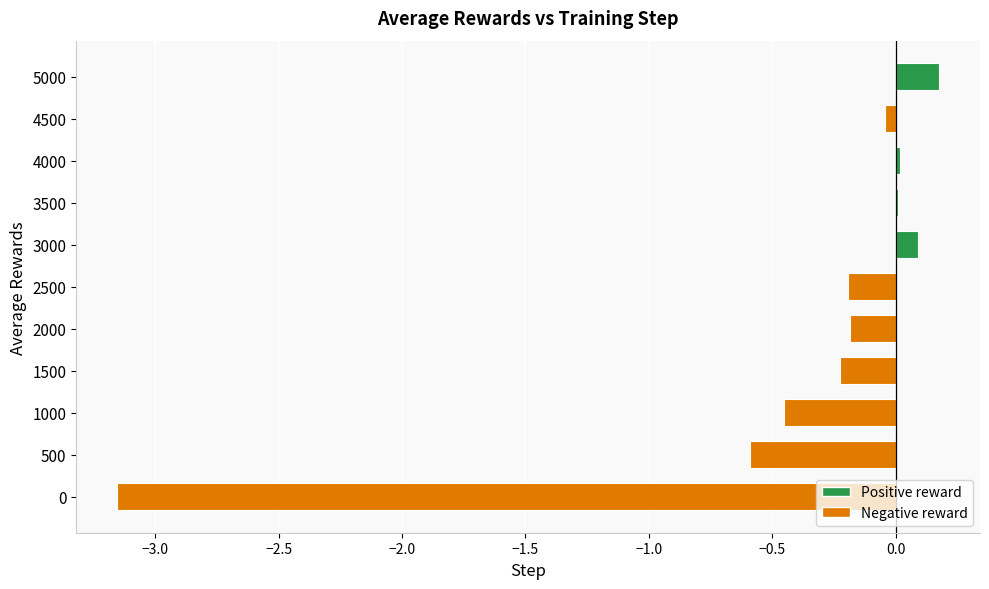

Where is the data nearest to the value -1?

500